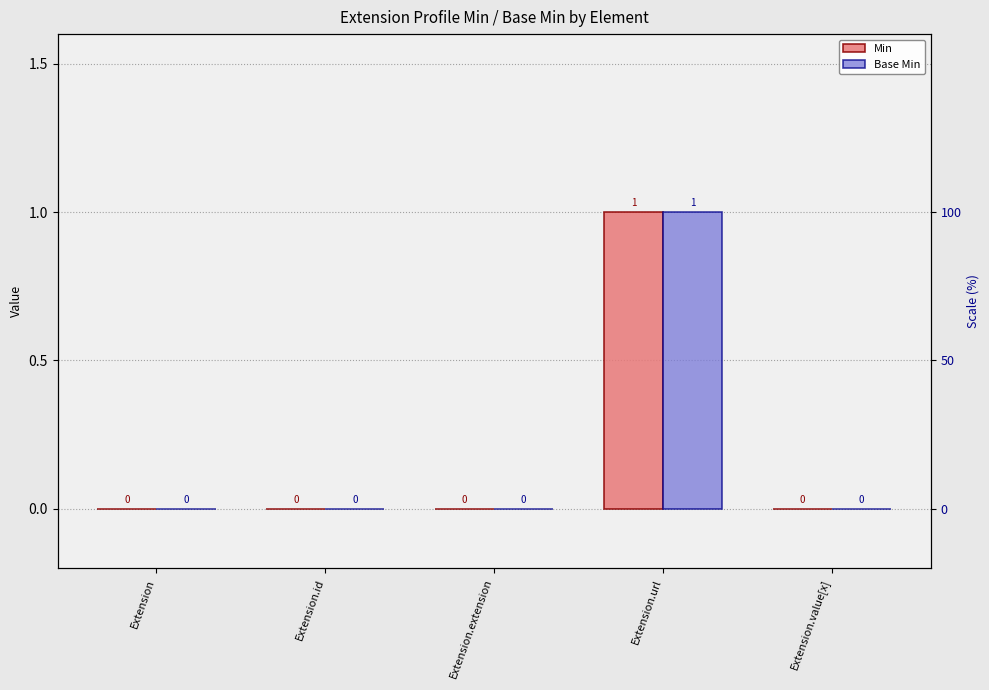

Which series has the largest total across all categories?

Min